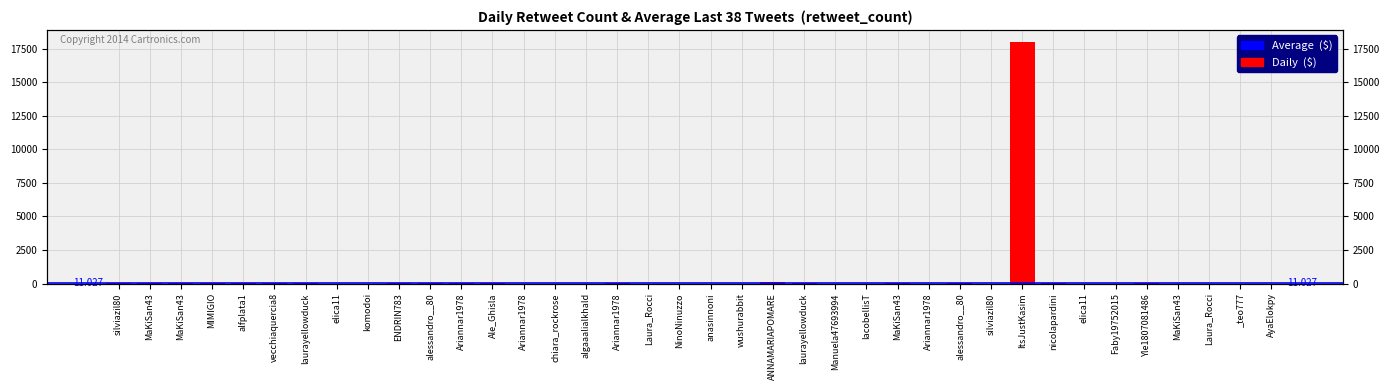

Approximately how many times larger is the value at MaKiSan43 compared to komodoi?

1.0